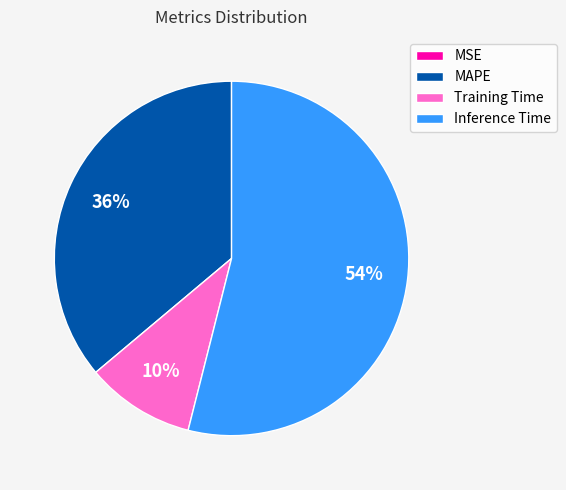

Which slice is the largest?

Inference Time